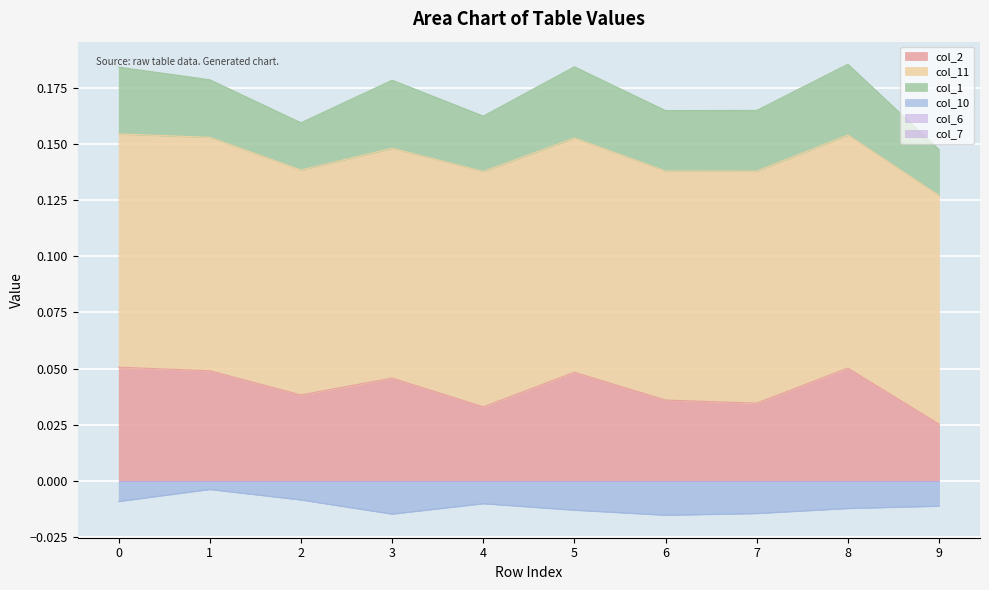

Rank the categories by col_7 value from lowest to highest.

0, 1, 2, 3, 4, 5, 6, 7, 8, 9